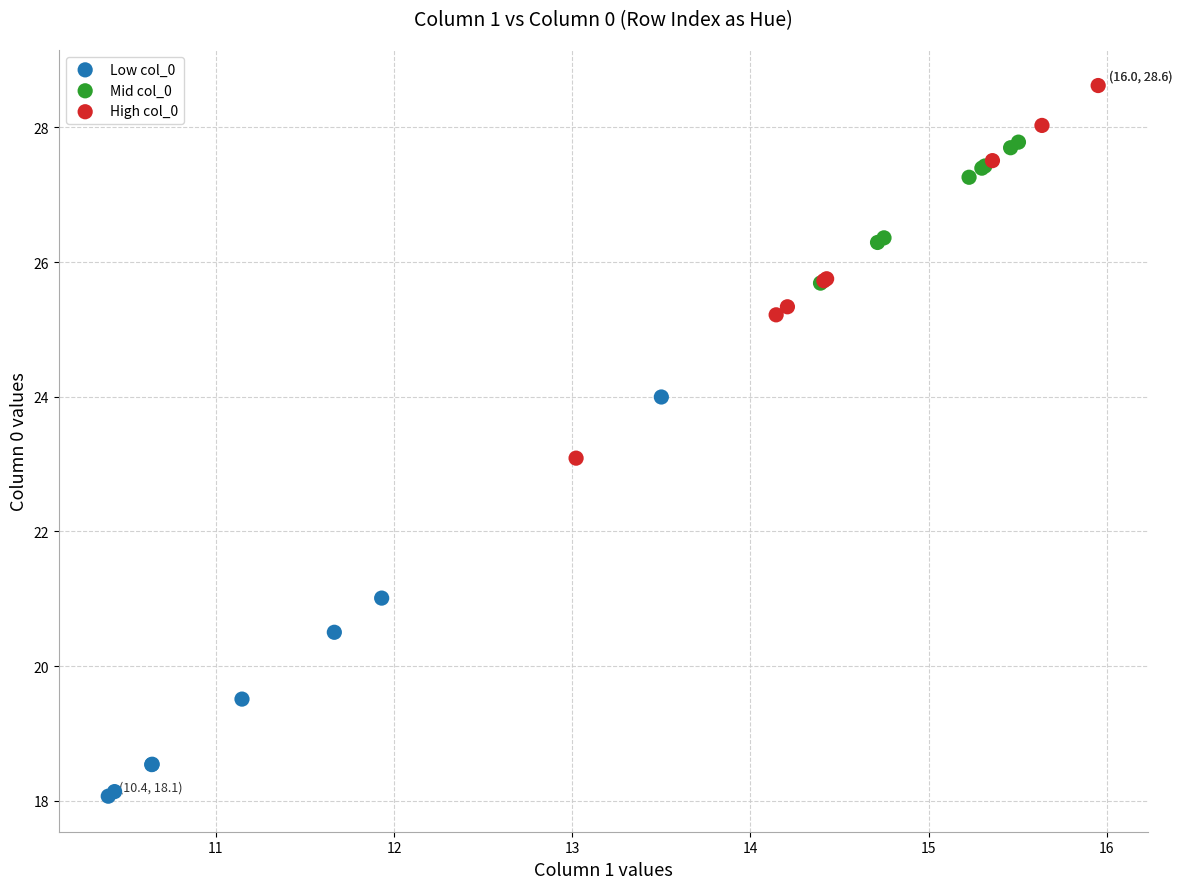

Which series reaches the minimum Y coordinate?

Low col_0